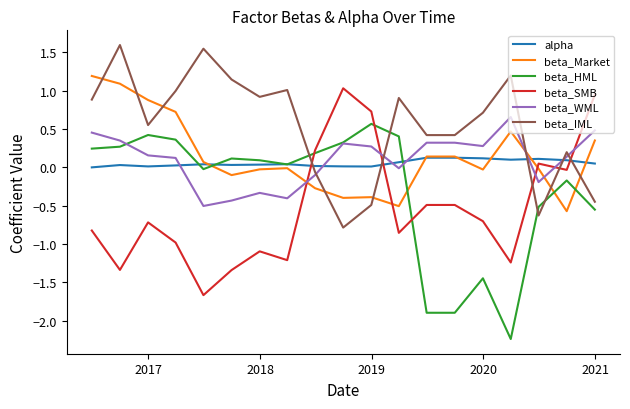

What is the sum of all beta_SMB values?

-10.0